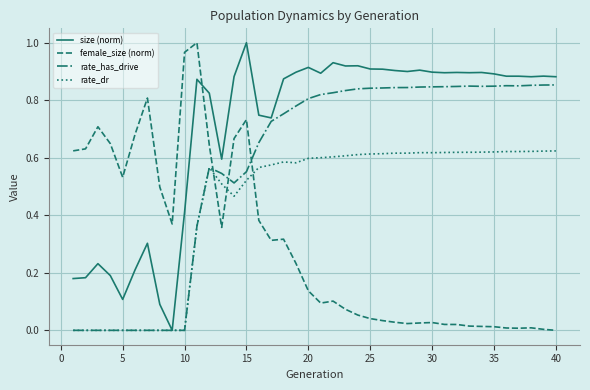

After their last crossing, which series has the higher values: rate_dr or female_size (norm)?

rate_dr